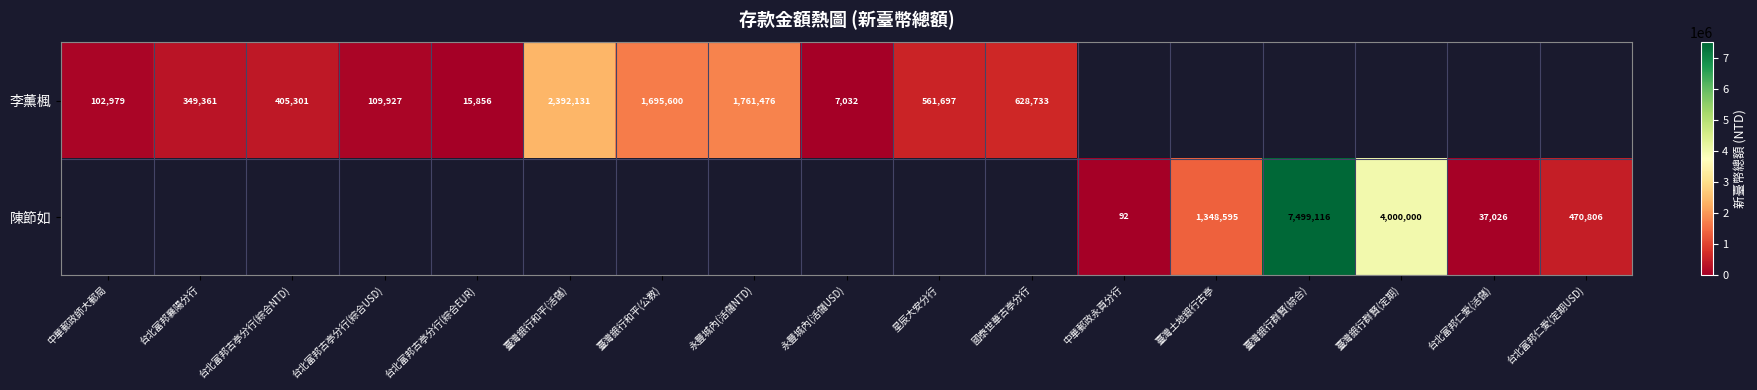

How many categories are shown in the chart?

17